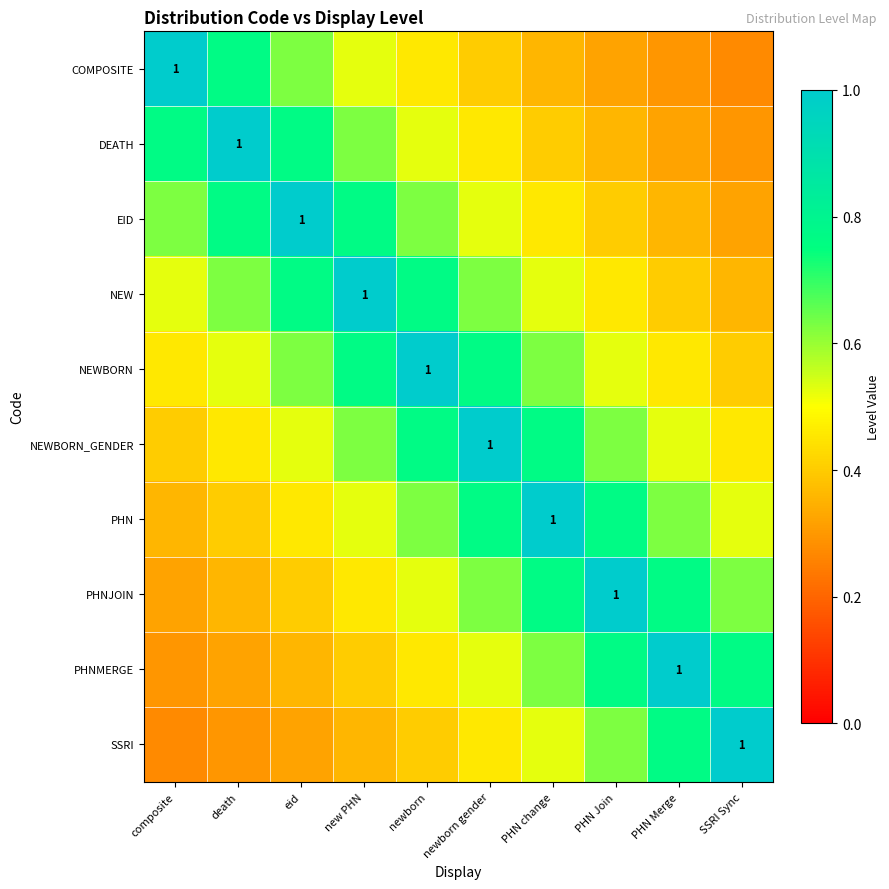

How many COMPOSITE values are between 0 and 1?

10